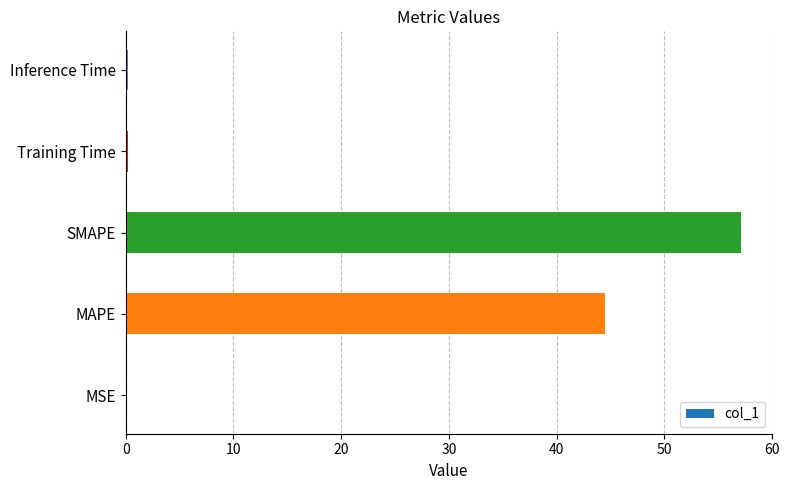

Are the bars horizontal?

Yes